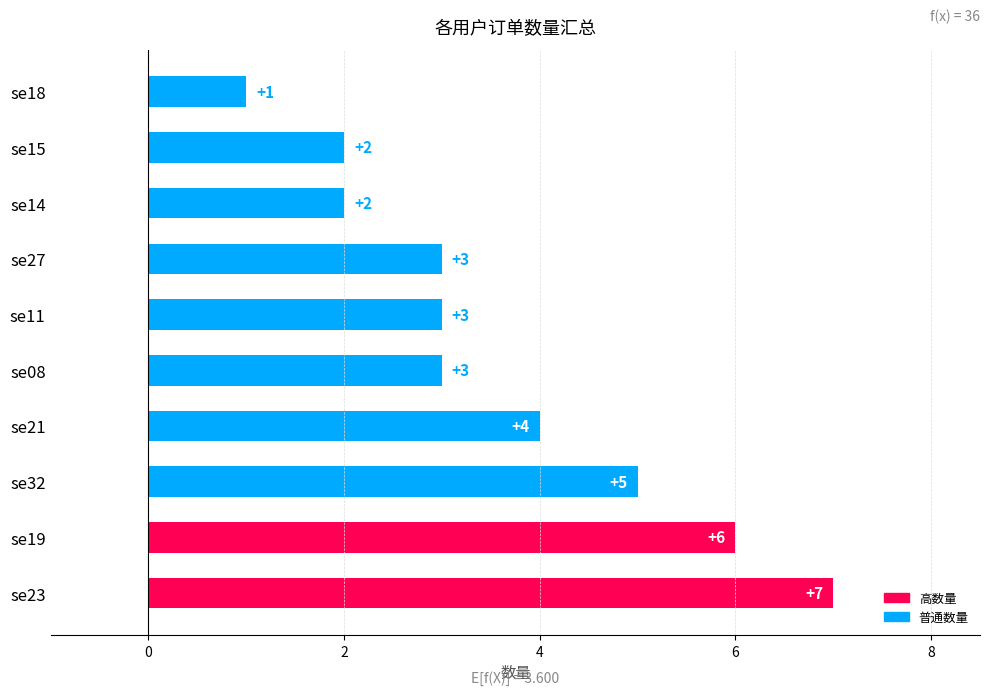

What is the difference between the maximum and minimum values?

6